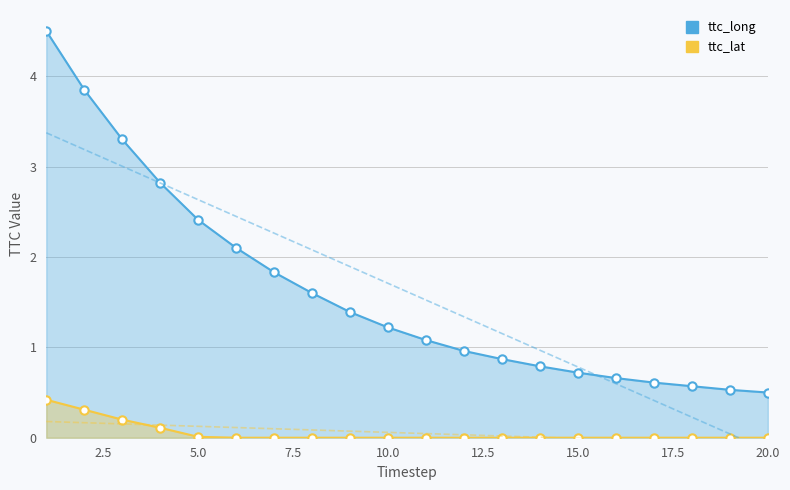

True or false: ttc_long has more than 2 interior local peaks.

False